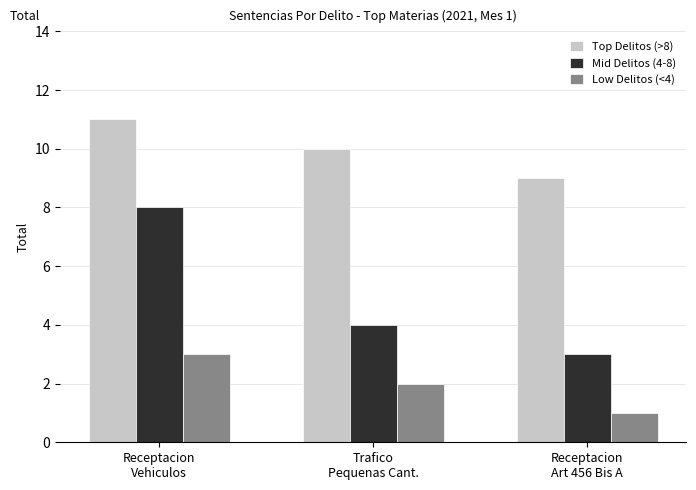

How many groups of bars are there?

3